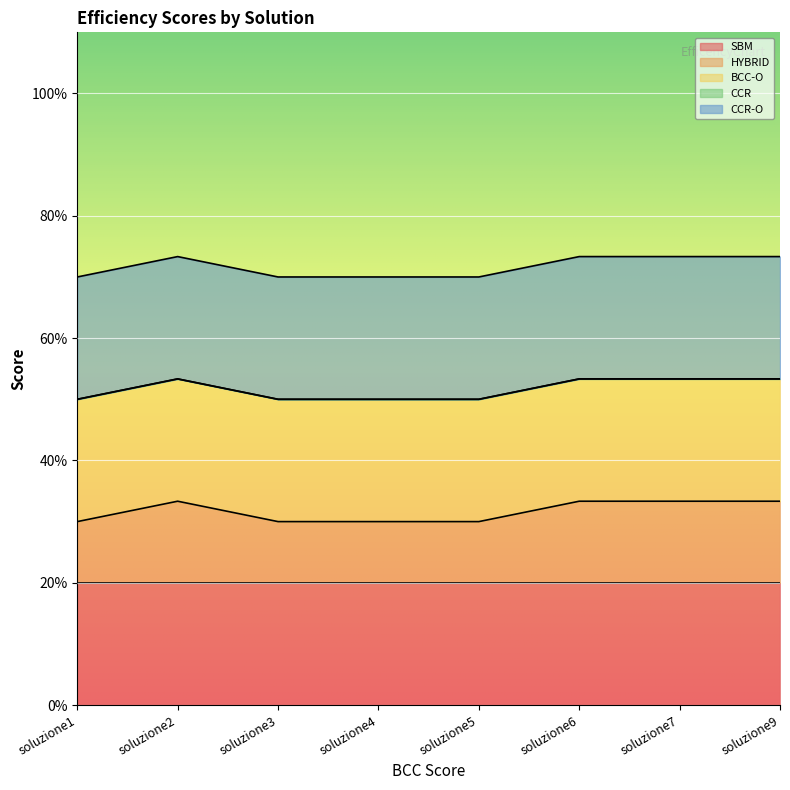

Which series has the widest spread of values?

HYBRID